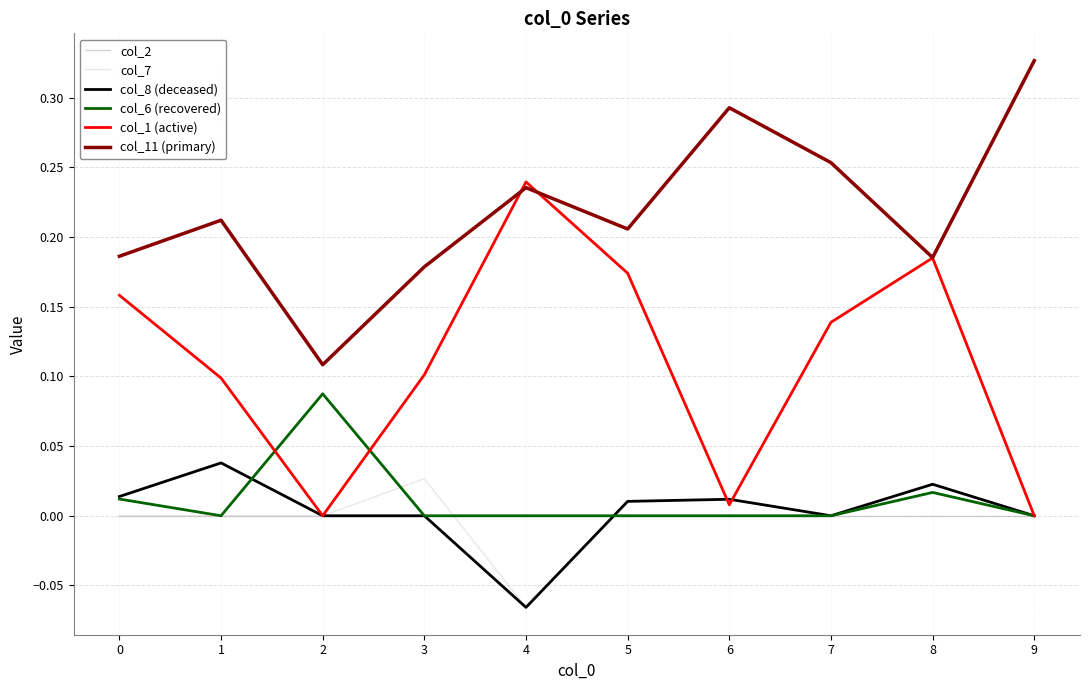

Is the value of col_7 at 0 greater than the value of col_11 (primary) at 1?

No